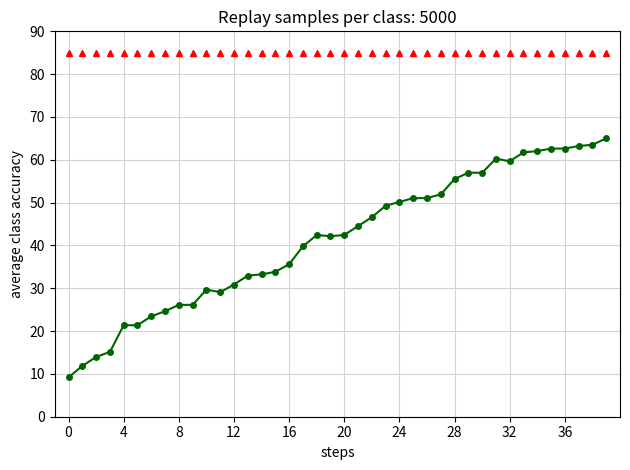

How many categories are shown in the chart?

40